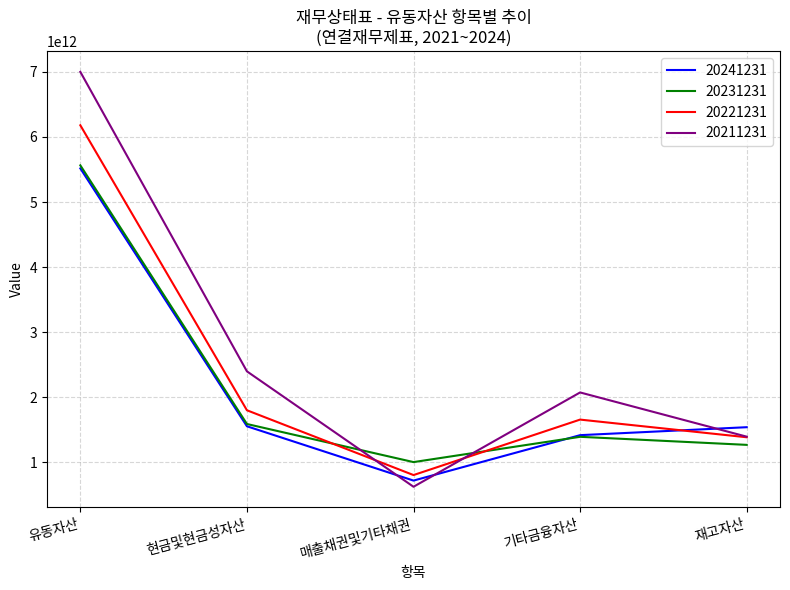

Read the 20241231 value at 매출채권및기타채권, to the nearest 50.

720271163400